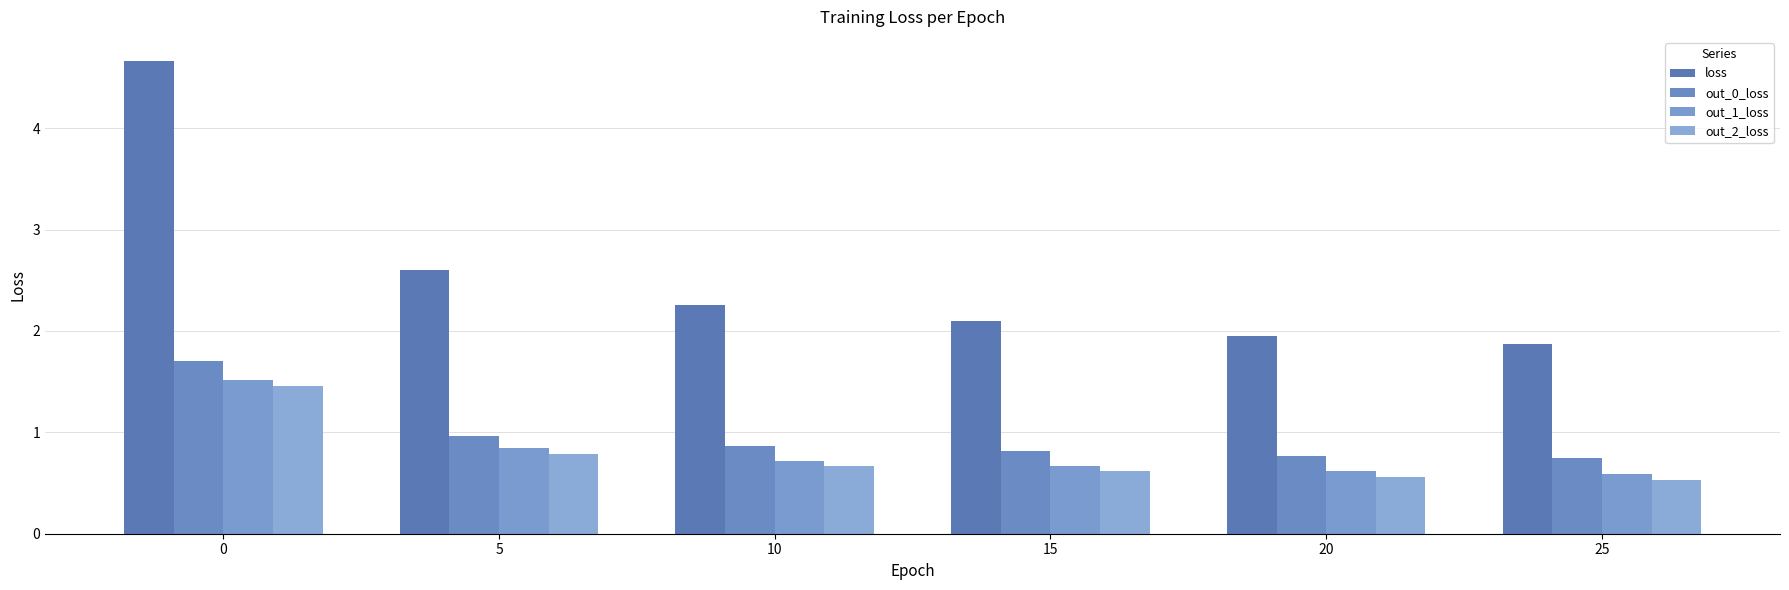

Between 20 and 25, which series saw the biggest shift?

loss